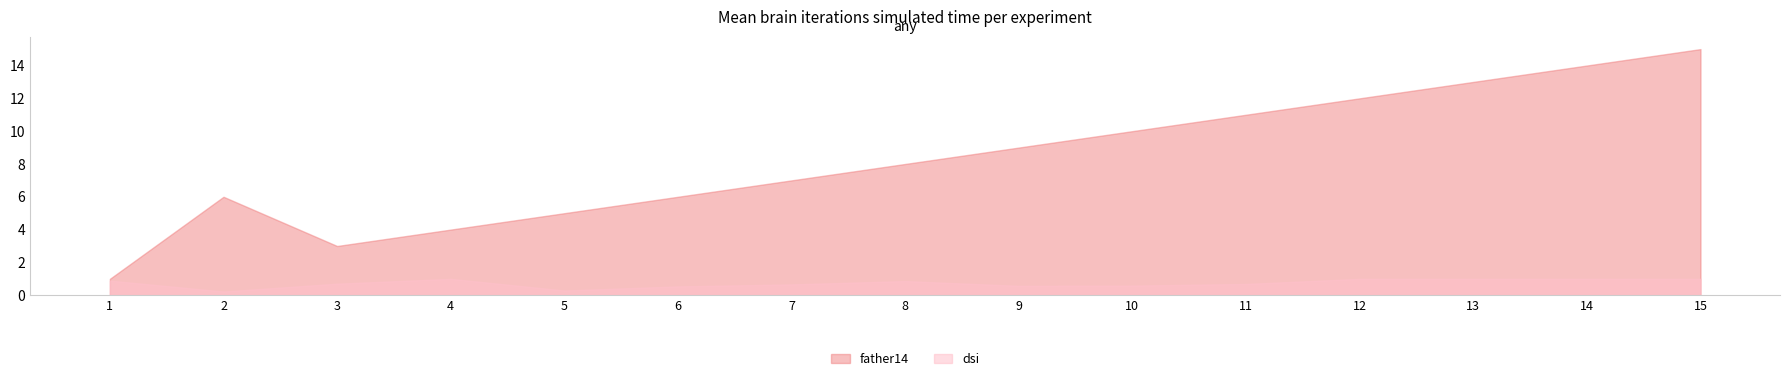

True or false: dsi and father14 cross at least once.

False